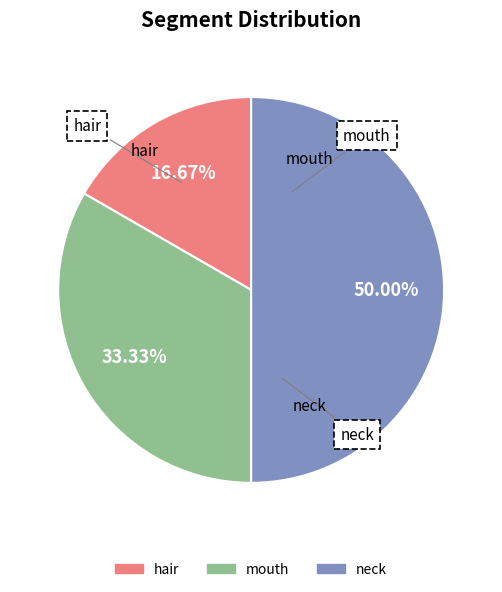

To the nearest percent, what is the combined percentage of mouth and hair?

50%